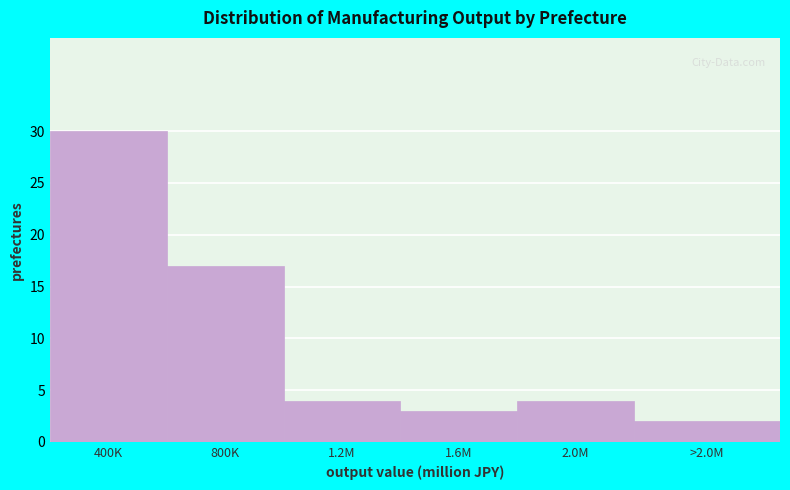

Reading left to right, list all the values displayed in this chart.

30	17	4	3	4	2